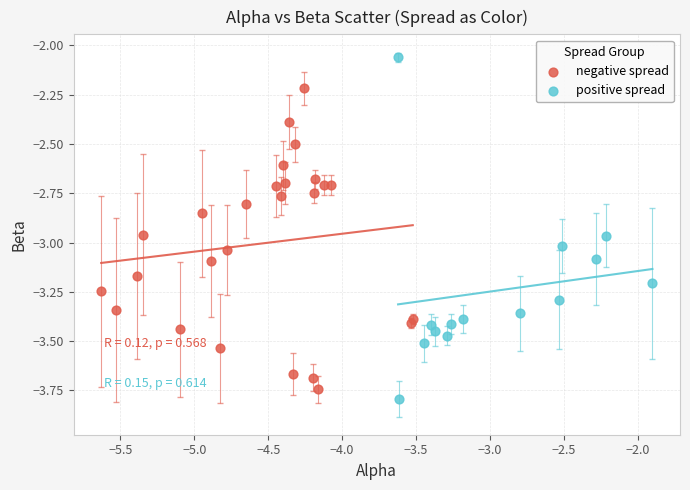

Which series has the widest spread of Y values?

positive spread